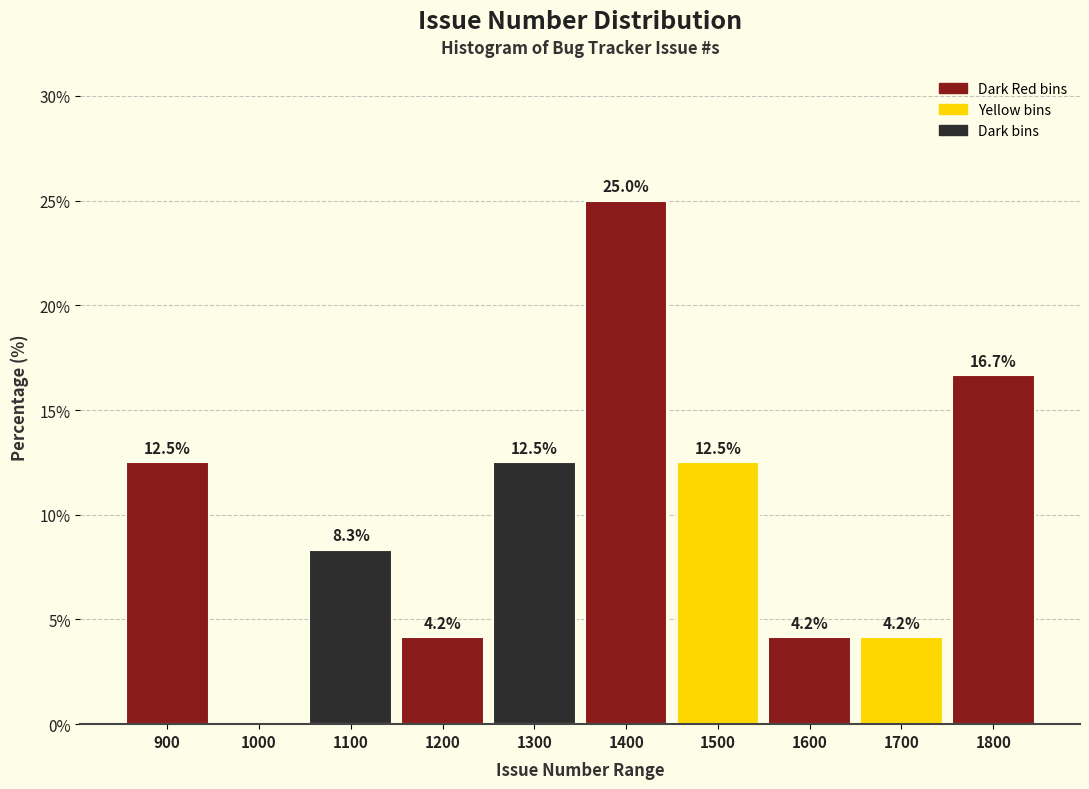

Reading left to right, what are all the values shown in this chart?

900=12.5	1000=0.0	1100=8.3	1200=4.2	1300=12.5	1400=25.0	1500=12.5	1600=4.2	1700=4.2	1800=16.7